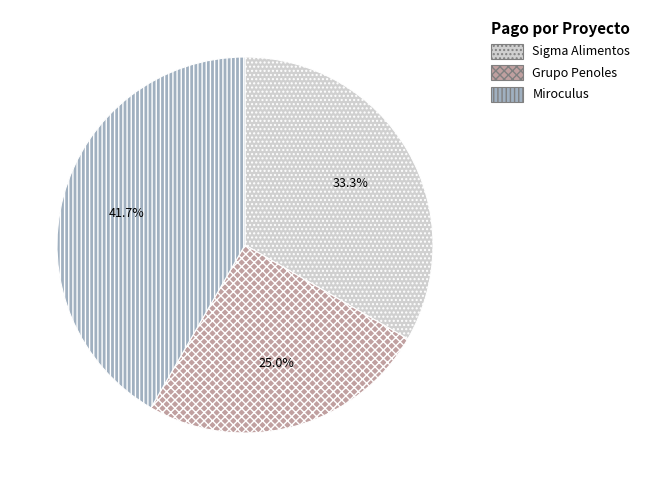

What is the ratio of the value at Miroculus to the value at Grupo Penoles?

1.7